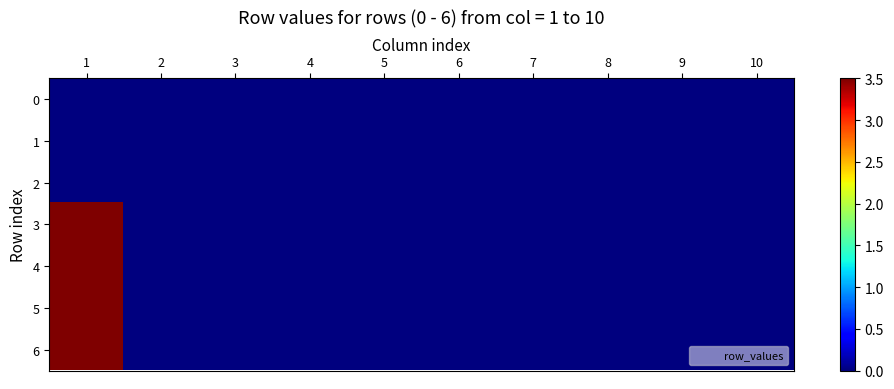

How many distinct data groups are displayed?

7